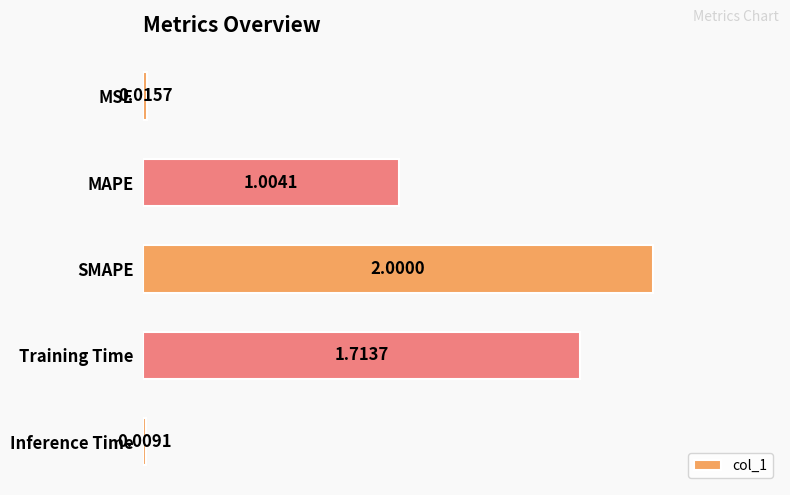

Rank the categories by value from lowest to highest.

Inference Time, MSE, MAPE, Training Time, SMAPE